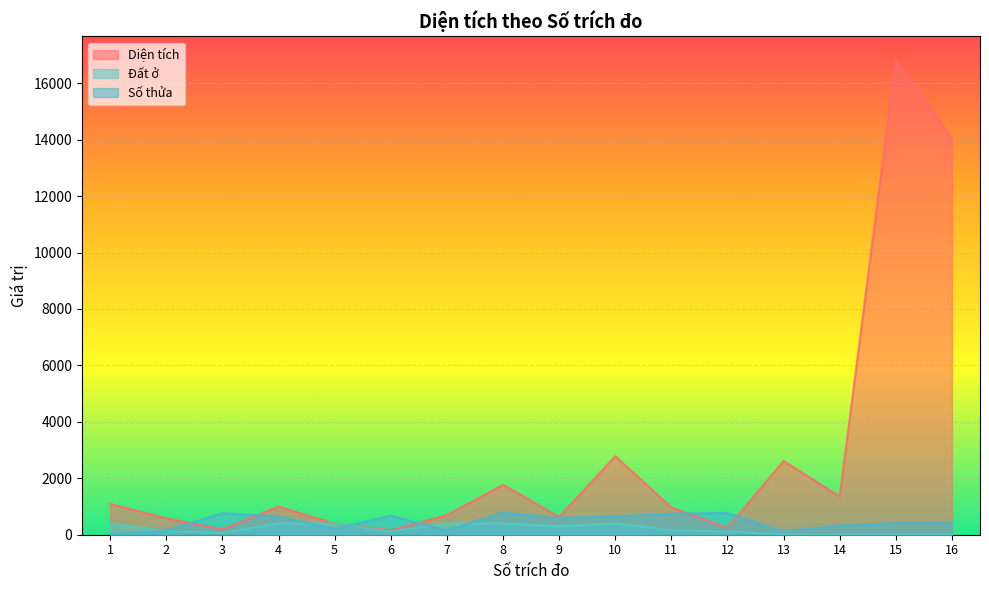

Reading left to right, list all the values displayed in this chart.

Diện tích: 1089.1	584.8	188.2	998.8	390.2	155.8	691.4	1769.3	629.2	2782.2	969.8	243.0	2611.6	1353.5	16821.4	14028.2
Đất ở: 400.0	130.0	60.0	400.0	390.2	110.0	400.0	400.0	300.0	400.0	150.0	120.6	0.0	0.0	0.0	0.0
Số thửa: 6.0	146.0	767.0	650.0	208.0	673.0	150.0	785.0	594.0	661.0	745.0	770.0	115.0	321.0	413.0	412.0